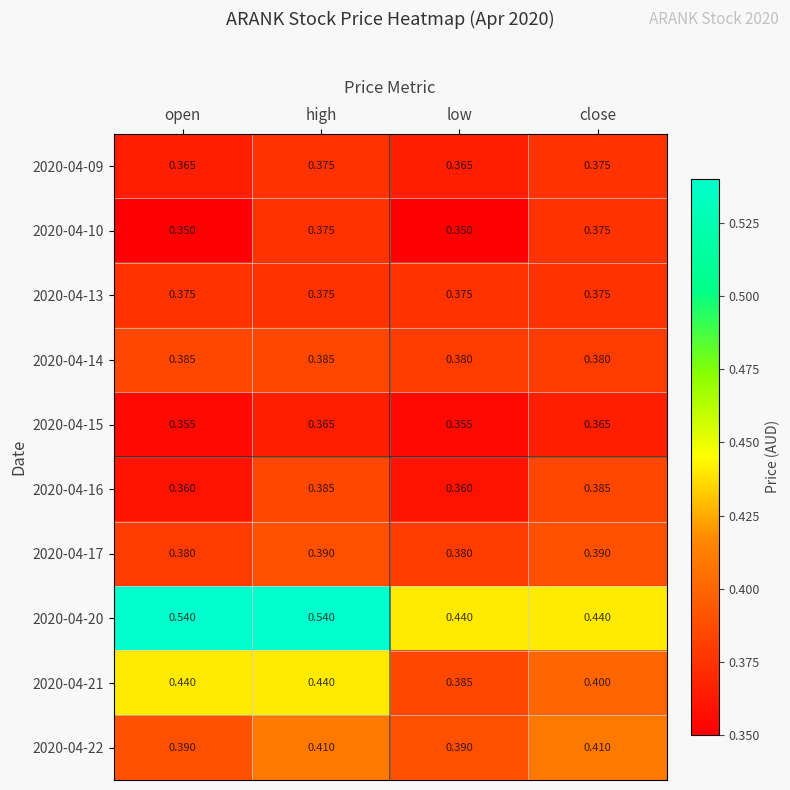

Is the value of 2020-04-15 at low greater than the value of 2020-04-22 at close?

No